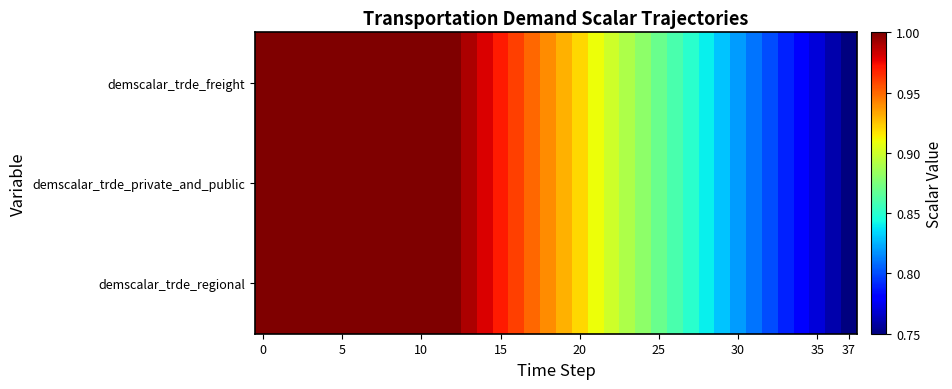

What is the maximum value shown in the chart?

1.0